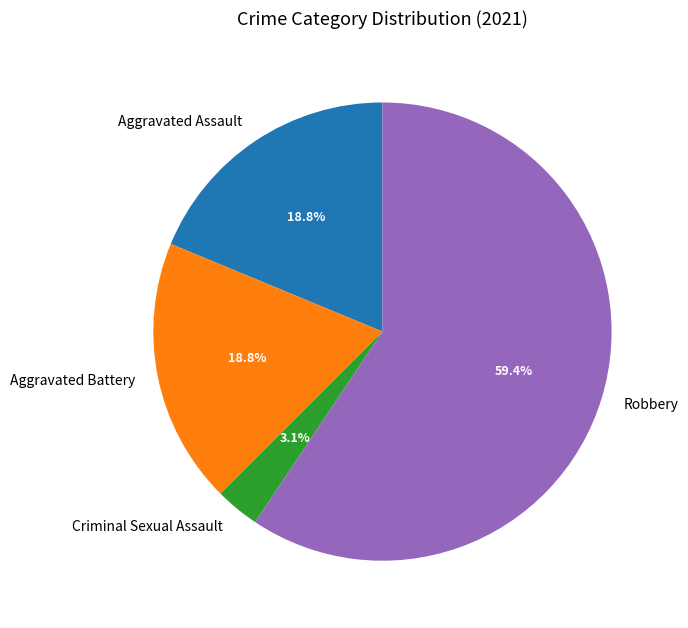

What portion of the pie excludes Criminal Sexual Assault?

96.9%